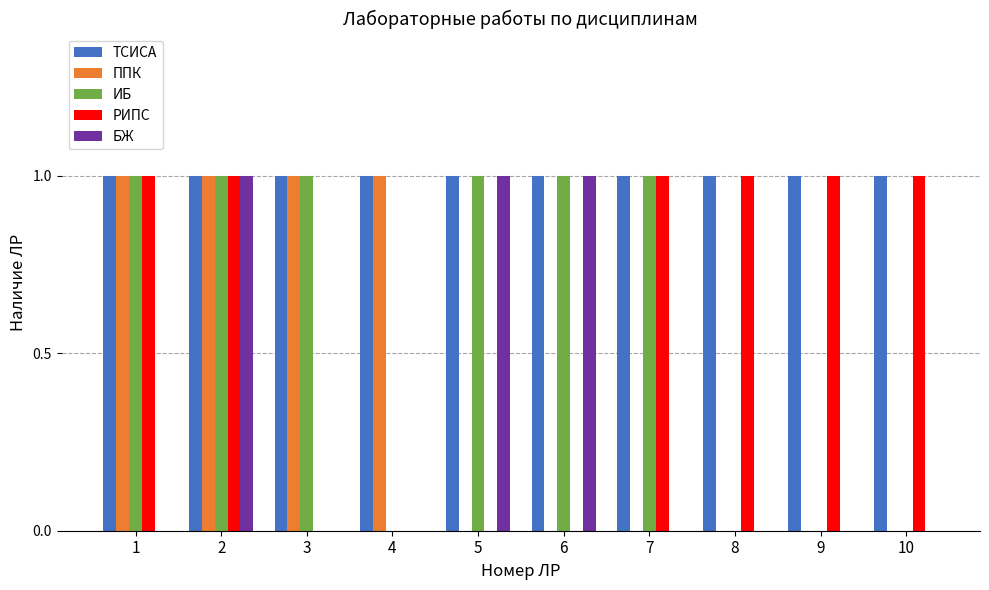

Between 1 and 2, which series saw the biggest shift?

БЖ